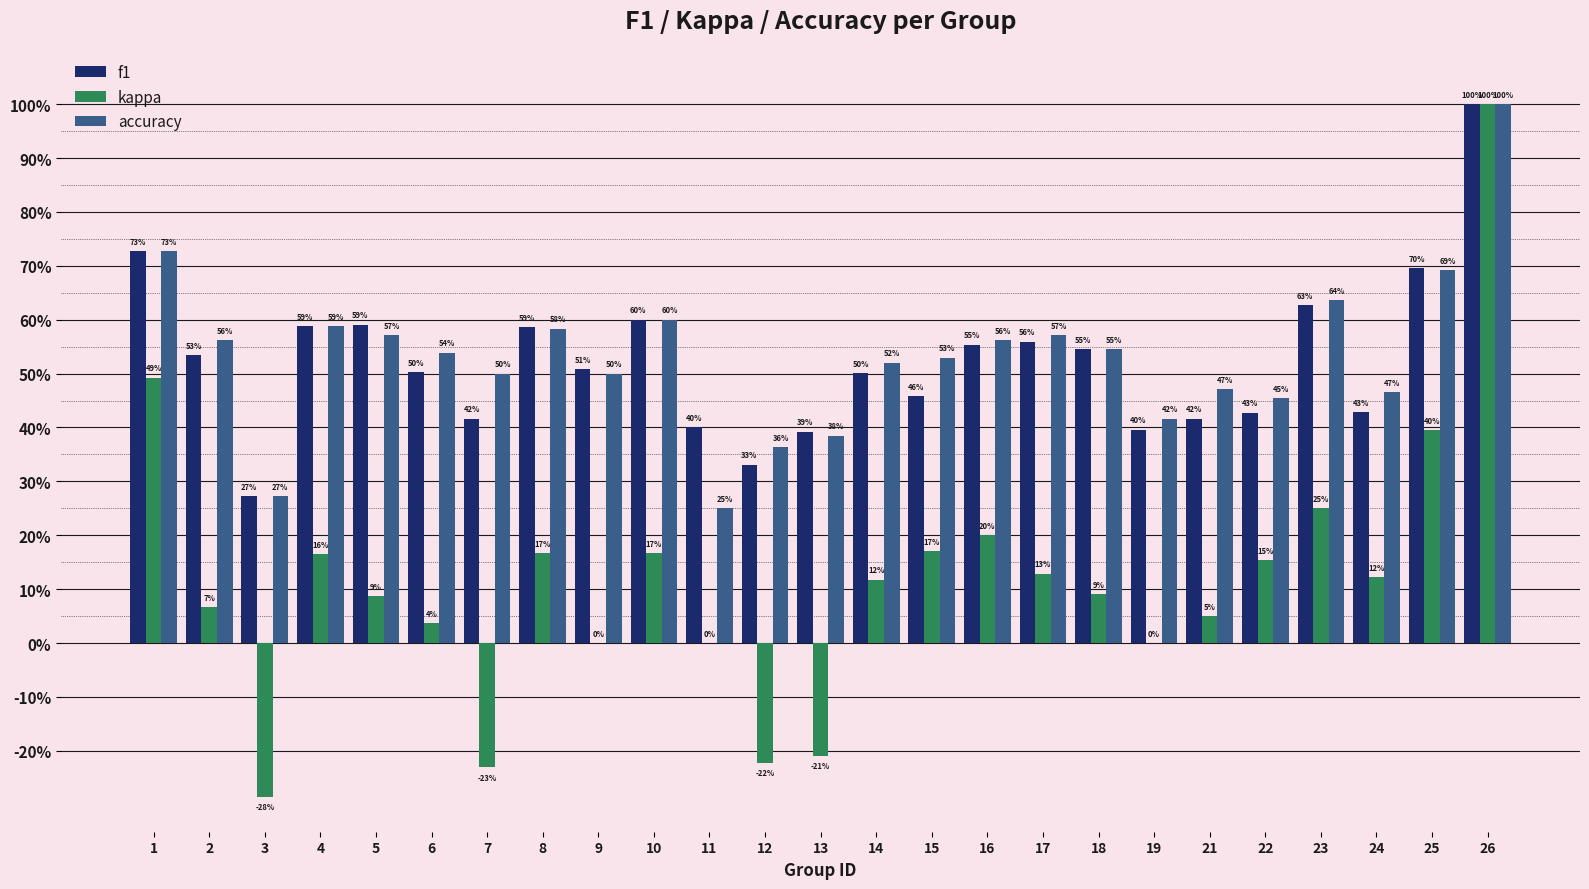

What is the average value of the f1 series?

0.5